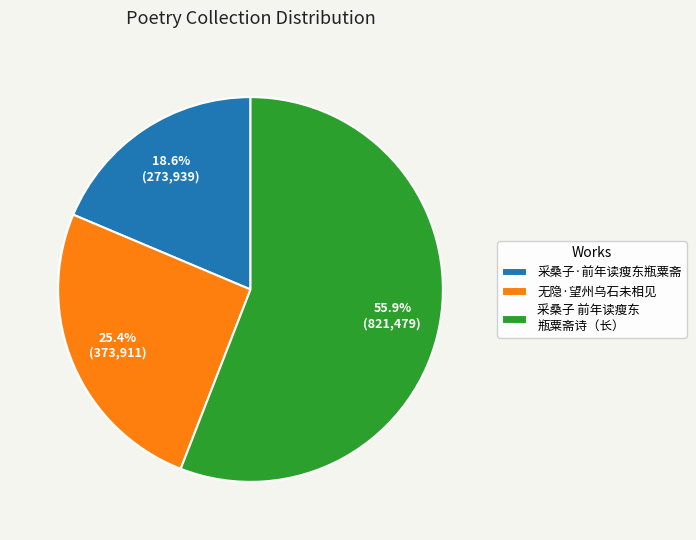

Rank the categories by value from lowest to highest.

采桑子·前年读瘦东瓶粟斋, 无隐·望州乌石未相见, 采桑子 前年读瘦东 瓶粟斋诗（长）